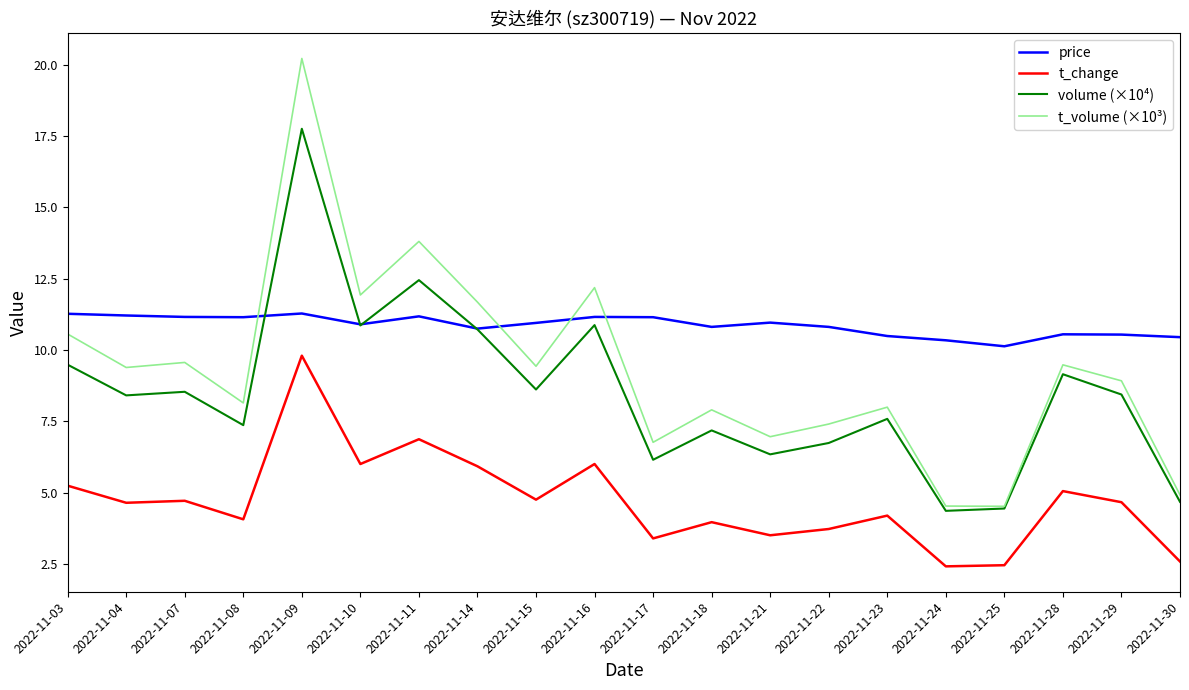

What is the difference between the second highest and minimum values in the t_change series?

4.5